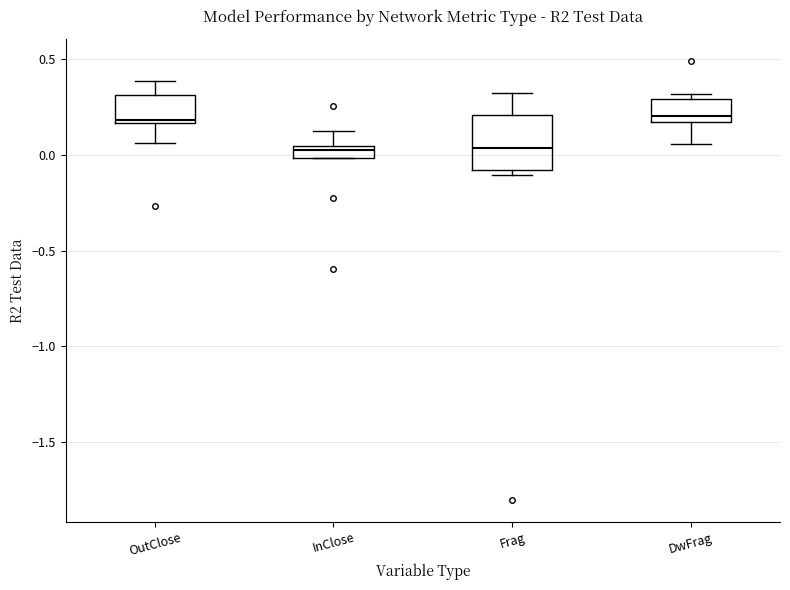

Which box is the tallest, from its lower edge to its upper edge?

Frag